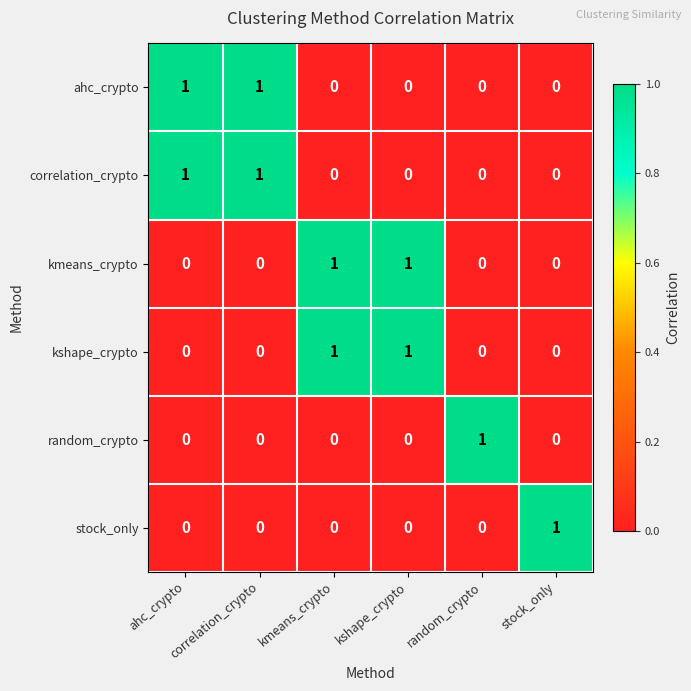

At how many categories does at least one series exceed 0?

6